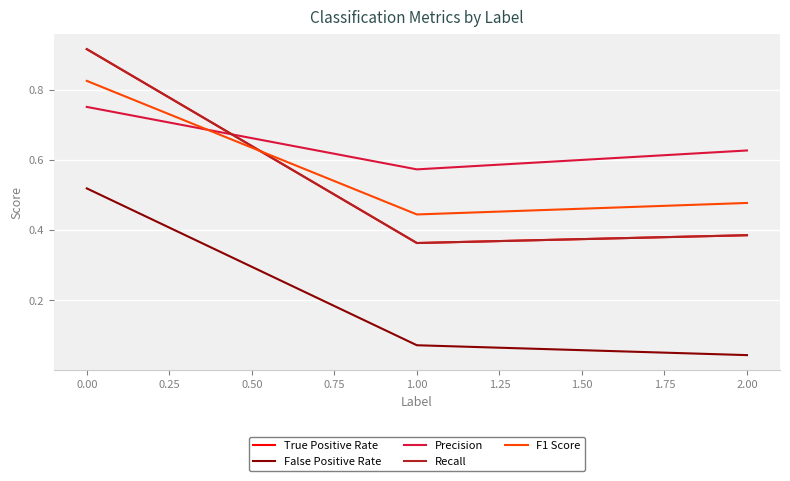

How many lines are shown in the chart?

5